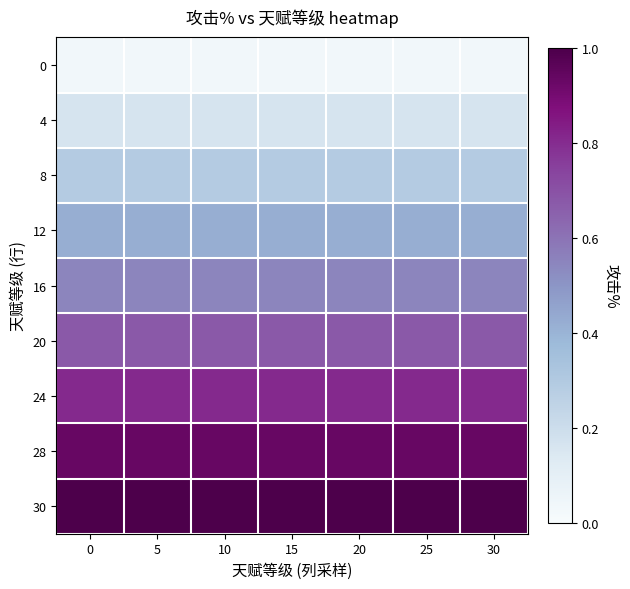

Between 20 and 0, which is larger?

20